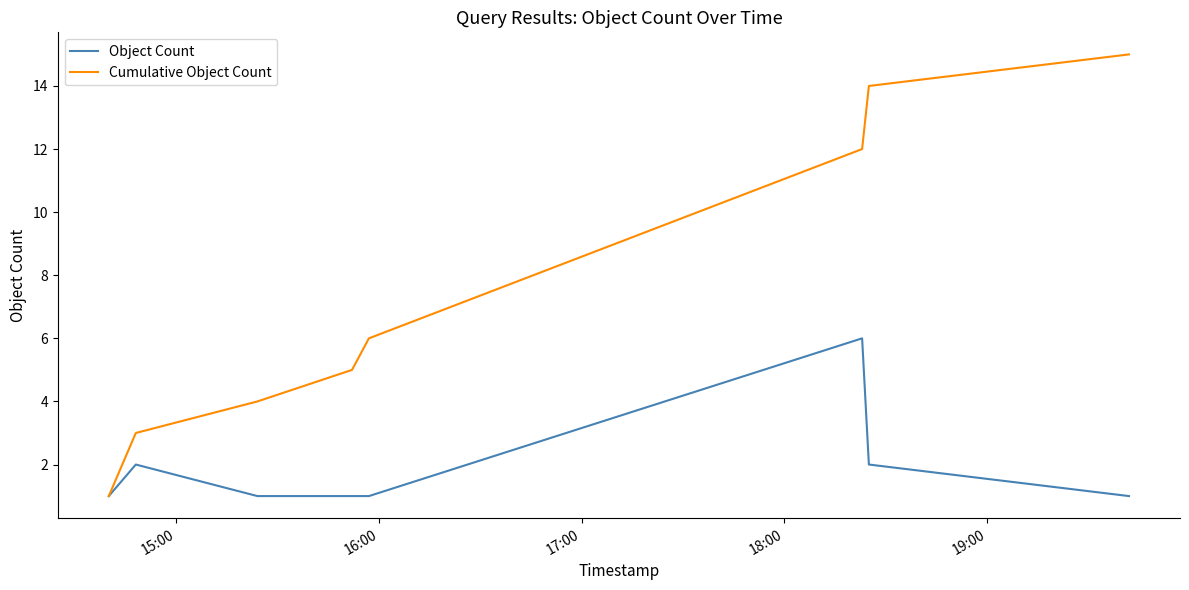

What is the maximum value shown in the chart?

15